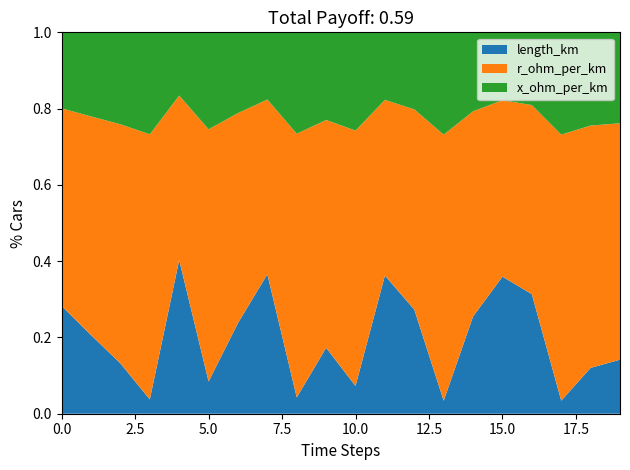

True or false: length_km has a value of 0.4 at 0.0.

False